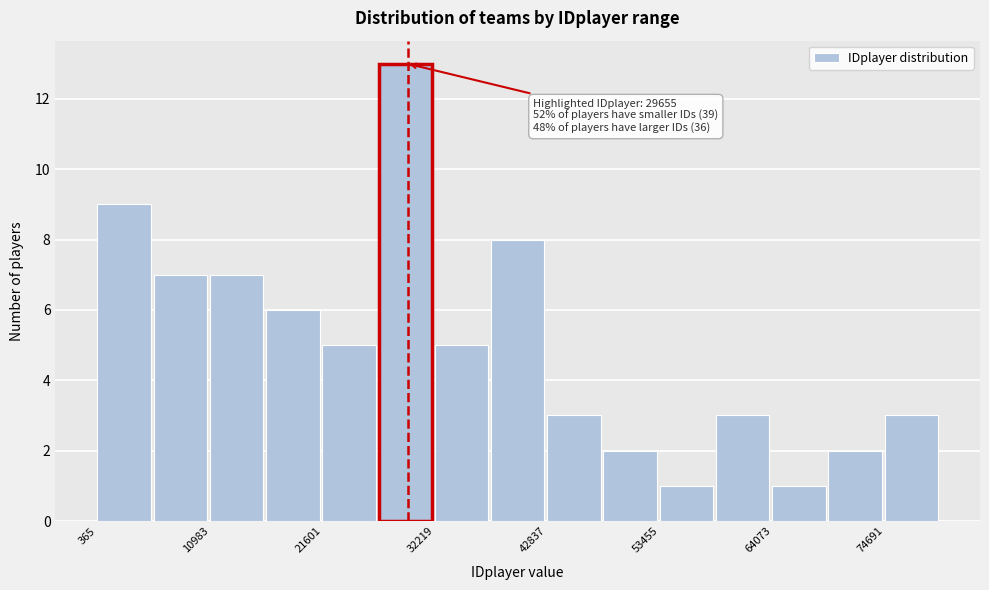

Read against the x-axis, roughly where is the centre of the tallest bar?

30000